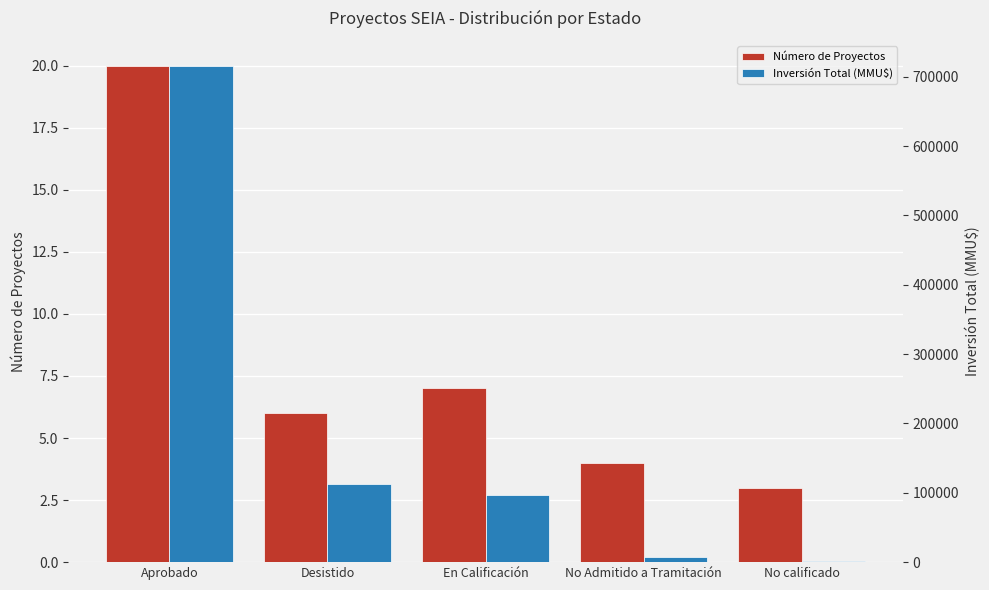

How many values in the Inversión Total (MMU$) series exceed 97117?

2